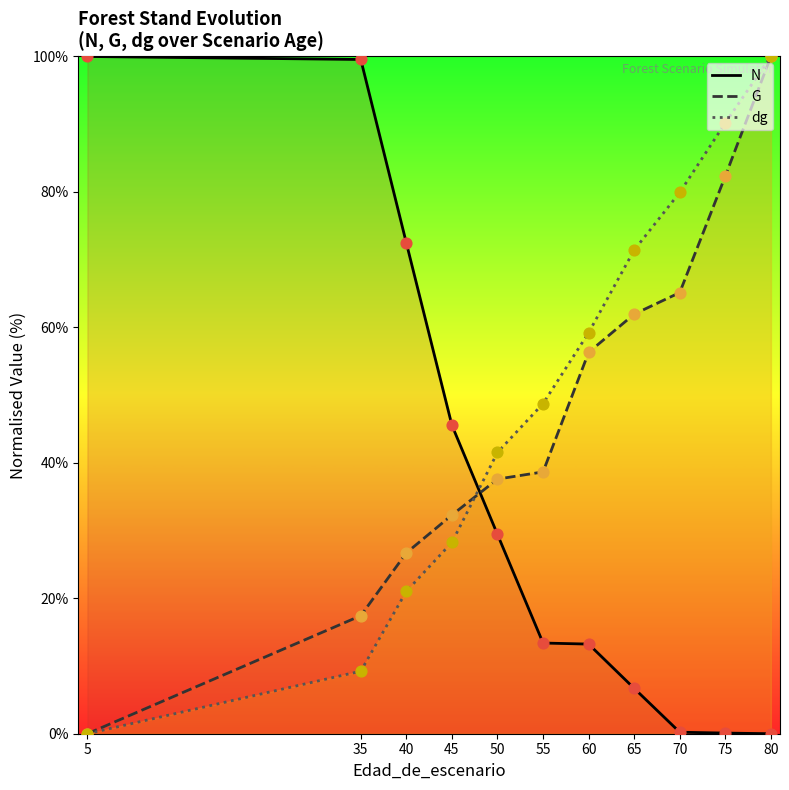

At how many categories does at least one series exceed 0?

11